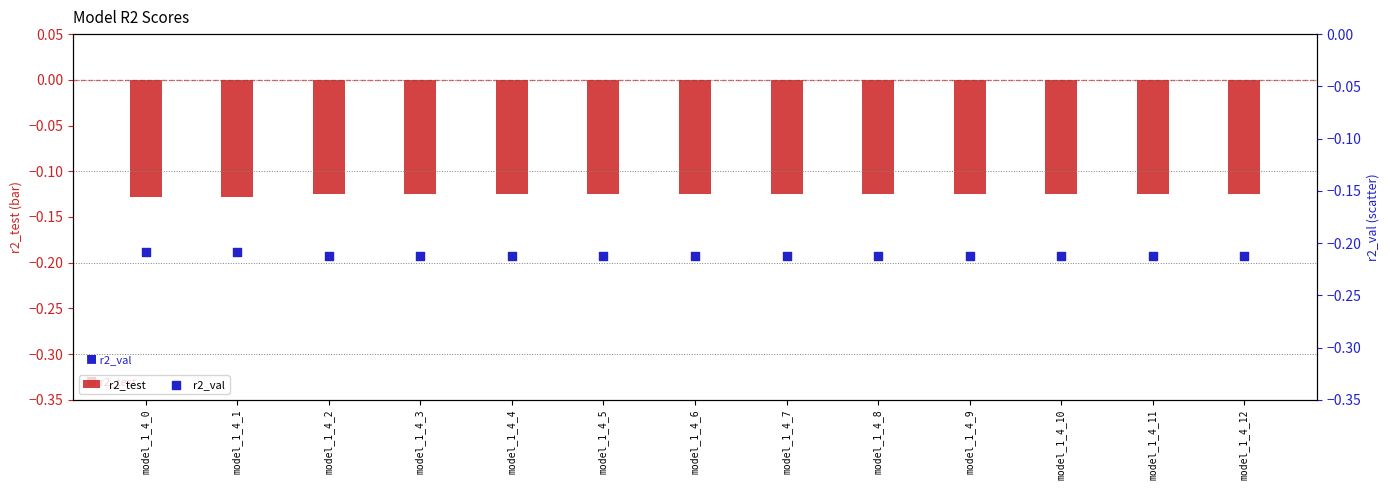

Is the value of r2_val at model_1_4_0 greater than the value of r2_test at model_1_4_12?

No